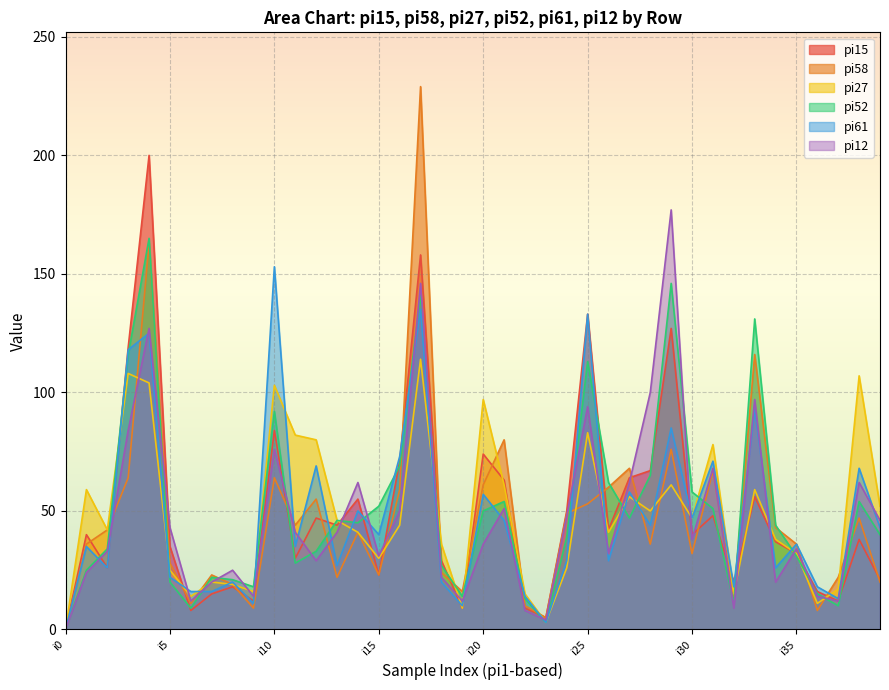

Where is the first local minimum for pi15?

i2